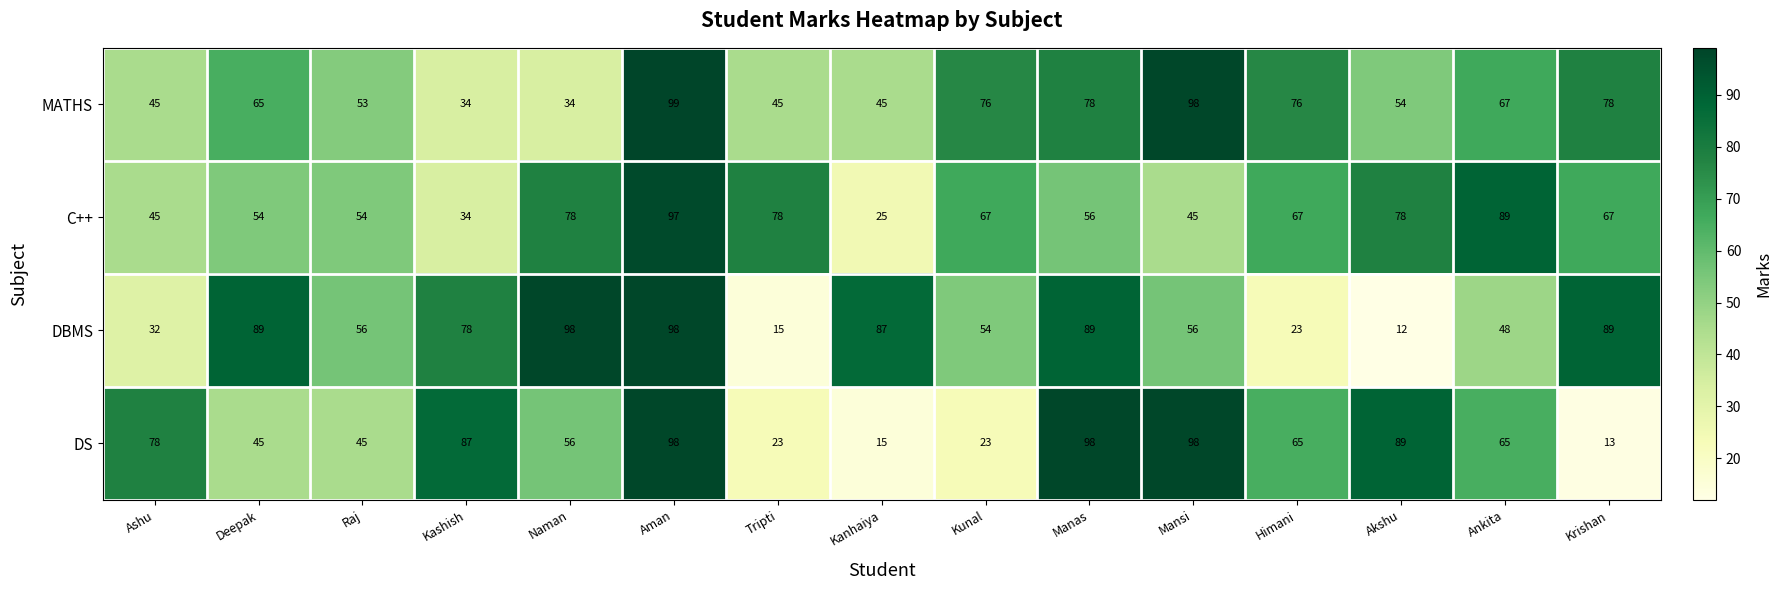

What is the highest value of the C++ series?

97